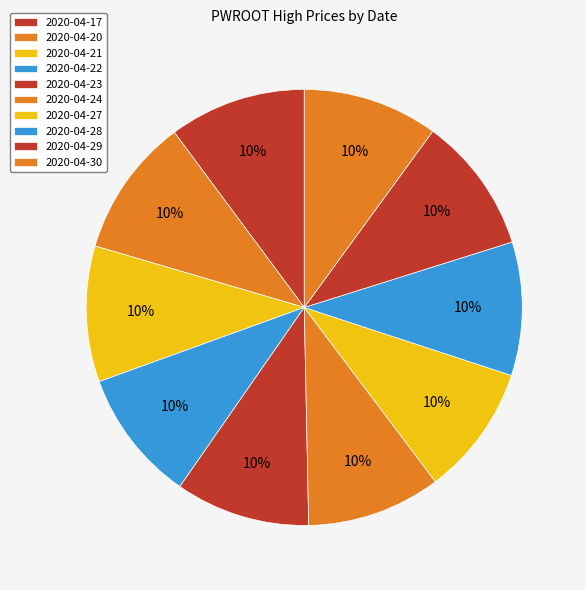

Is there any slice that represents more than half of the pie?

No